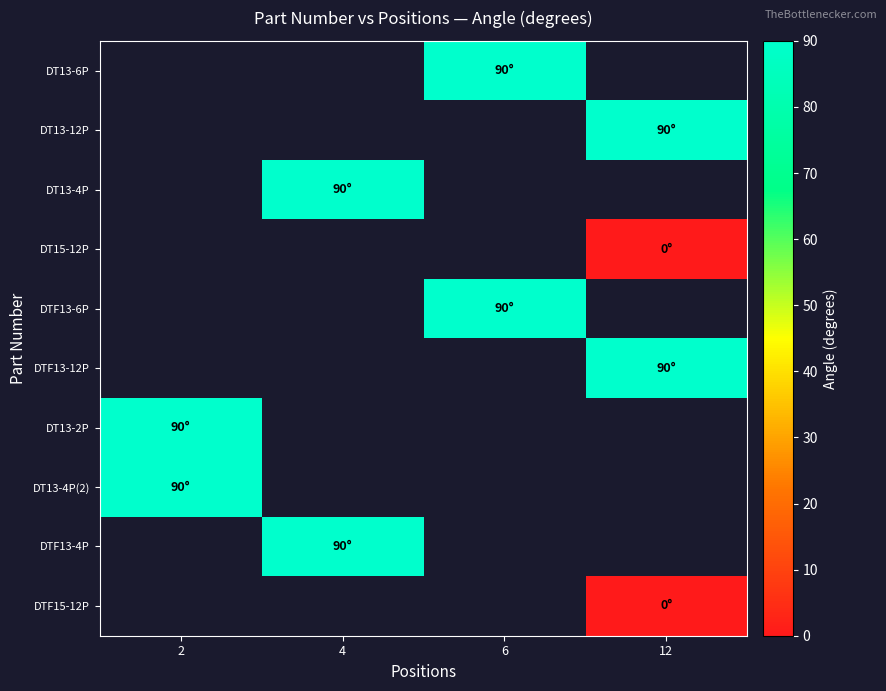

Is the value of DT13-2P at 6 greater than the value of DTF13-4P at 2?

No